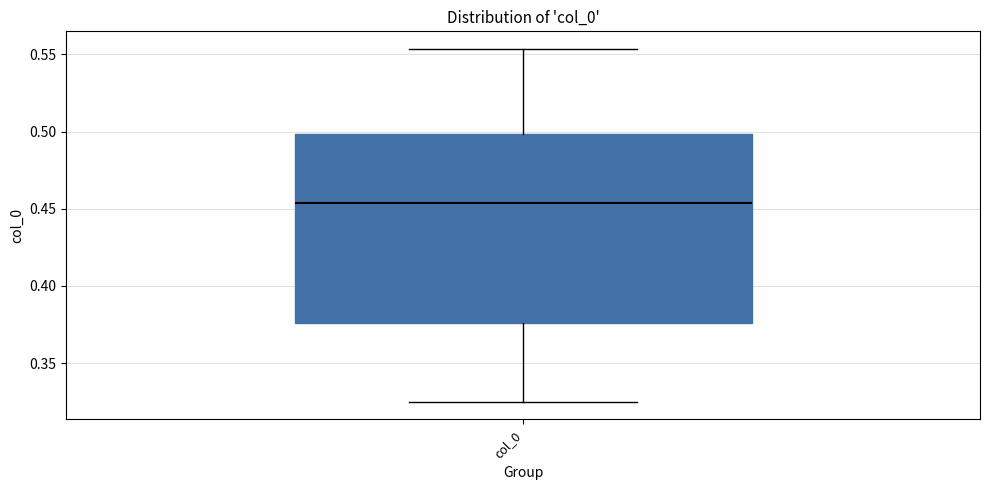

Transcribe this box plot: give where the median line is, the range the box spans, and where the two whiskers end, as read against the y-axis. The values are not printed on the chart, so give them approximately, as read against the axis.

median 0.455, box 0.375 to 0.500, whiskers 0.325 to 0.555